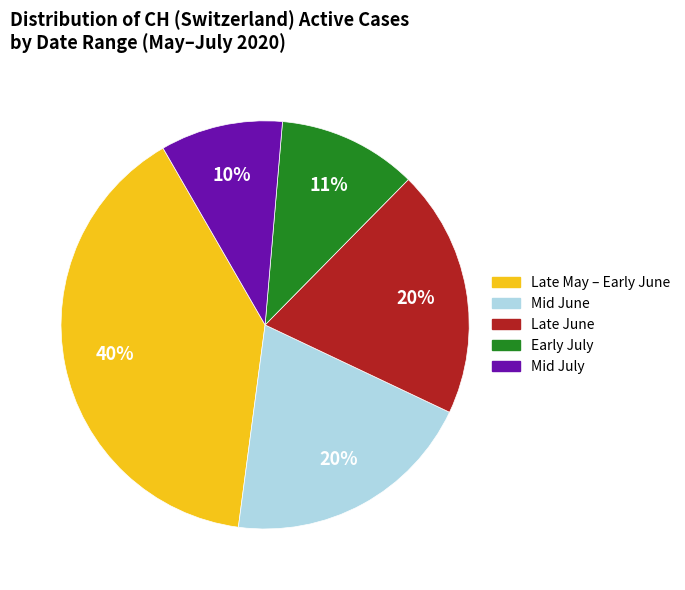

Does any single category account for the majority?

No